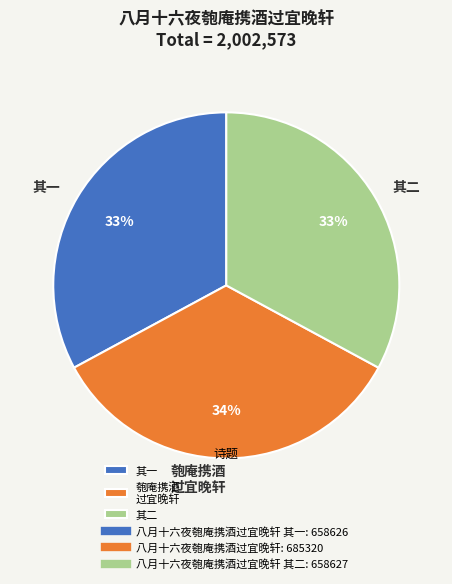

Which category has the biggest portion of the pie?

匏庵携酒 过宜晚轩